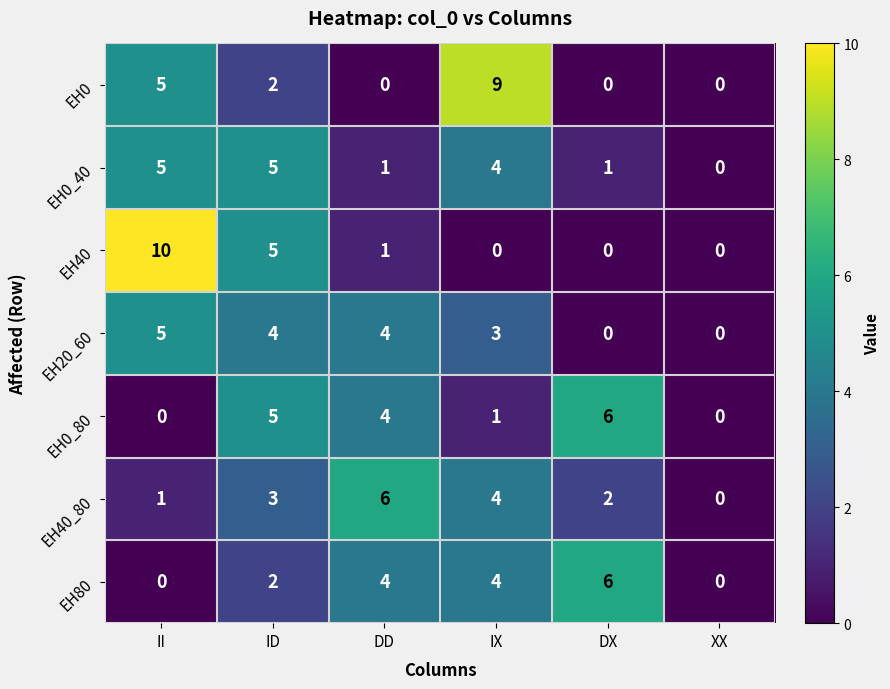

Count the EH20_60 values in the range 0 to 4.

5